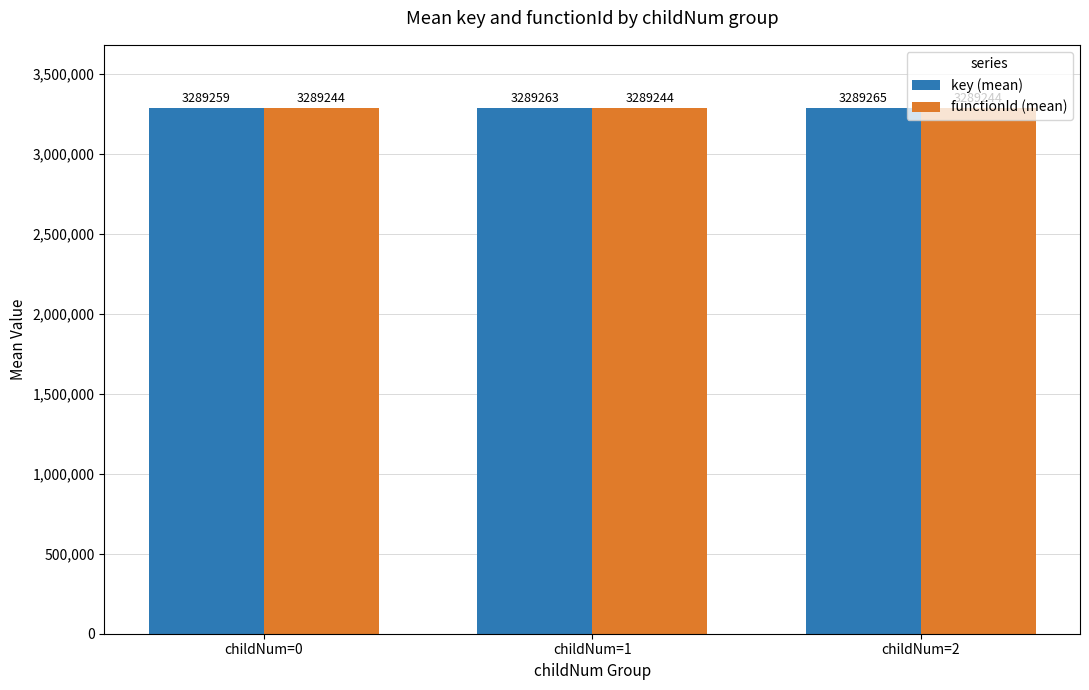

Rank the series at childNum=2 from lowest to highest value.

functionId (mean), key (mean)